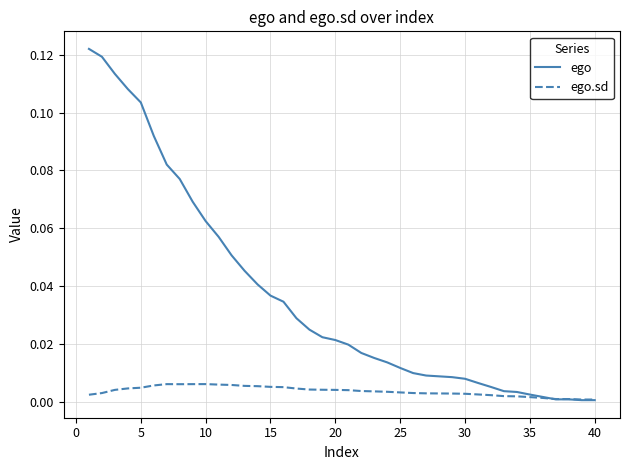

Which series has the widest spread of values?

ego